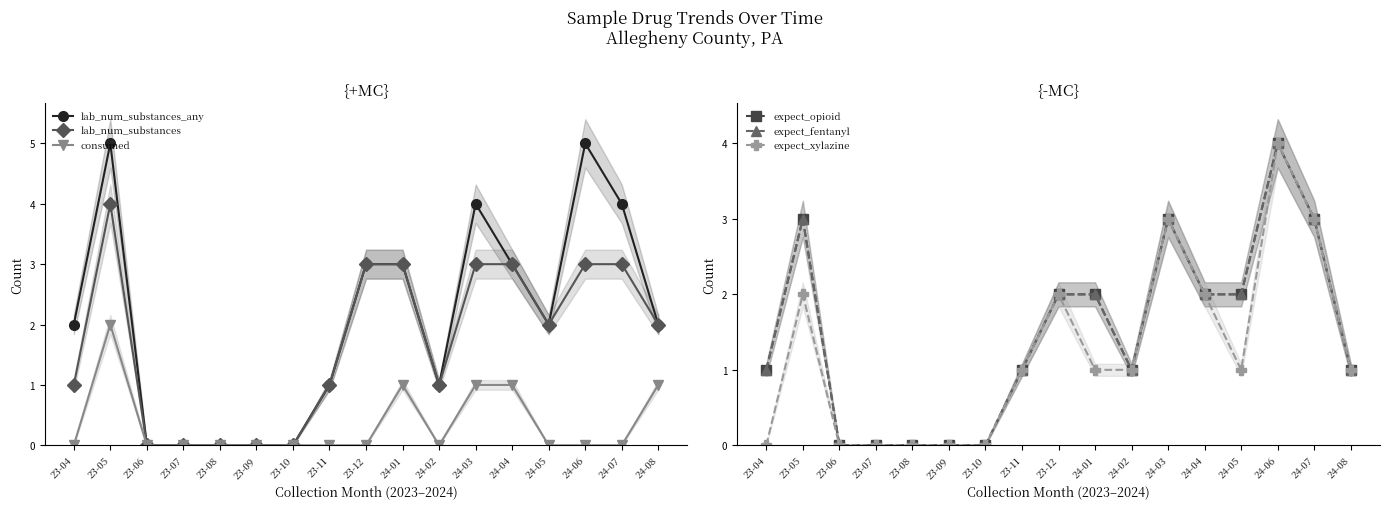

Reading left to right, transcribe all the data shown in this chart.

lab_num_substances_any: 23-04=2	23-05=5	23-06=0	23-07=0	23-08=0	23-09=0	23-10=0	23-11=1	23-12=3	24-01=3	24-02=1	24-03=4	24-04=3	24-05=2	24-06=5	24-07=4	24-08=2
lab_num_substances: 23-04=1	23-05=4	23-06=0	23-07=0	23-08=0	23-09=0	23-10=0	23-11=1	23-12=3	24-01=3	24-02=1	24-03=3	24-04=3	24-05=2	24-06=3	24-07=3	24-08=2
consumed: 23-04=0	23-05=2	23-06=0	23-07=0	23-08=0	23-09=0	23-10=0	23-11=0	23-12=0	24-01=1	24-02=0	24-03=1	24-04=1	24-05=0	24-06=0	24-07=0	24-08=1
expect_opioid: 23-04=1	23-05=3	23-06=0	23-07=0	23-08=0	23-09=0	23-10=0	23-11=1	23-12=2	24-01=2	24-02=1	24-03=3	24-04=2	24-05=2	24-06=4	24-07=3	24-08=1
expect_fentanyl: 23-04=1	23-05=3	23-06=0	23-07=0	23-08=0	23-09=0	23-10=0	23-11=1	23-12=2	24-01=2	24-02=1	24-03=3	24-04=2	24-05=2	24-06=4	24-07=3	24-08=1
expect_xylazine: 23-04=0	23-05=2	23-06=0	23-07=0	23-08=0	23-09=0	23-10=0	23-11=1	23-12=2	24-01=1	24-02=1	24-03=3	24-04=2	24-05=1	24-06=4	24-07=3	24-08=1